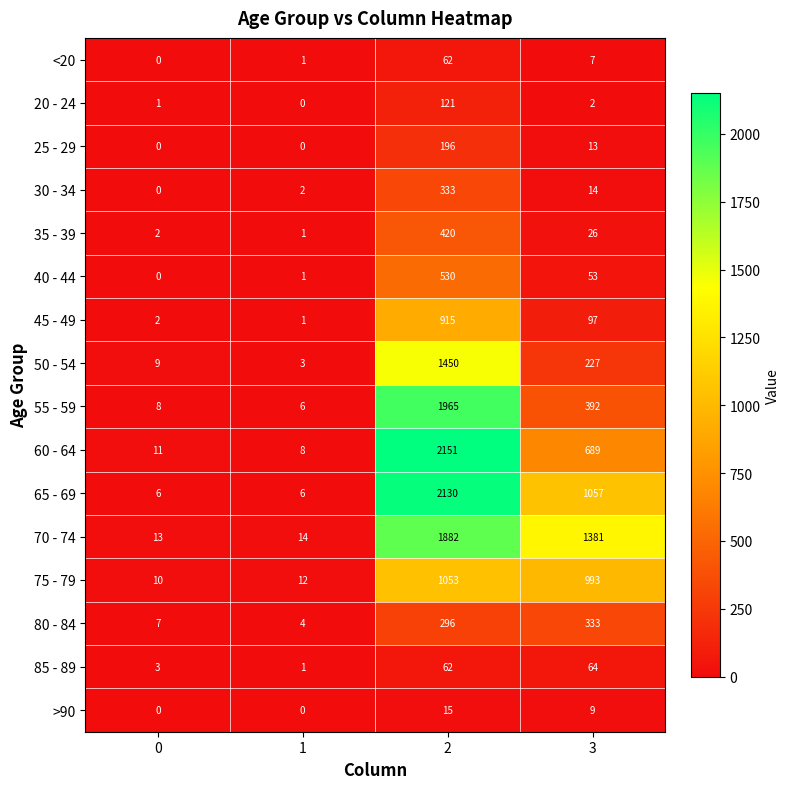

Which series has the widest spread of values?

60 - 64